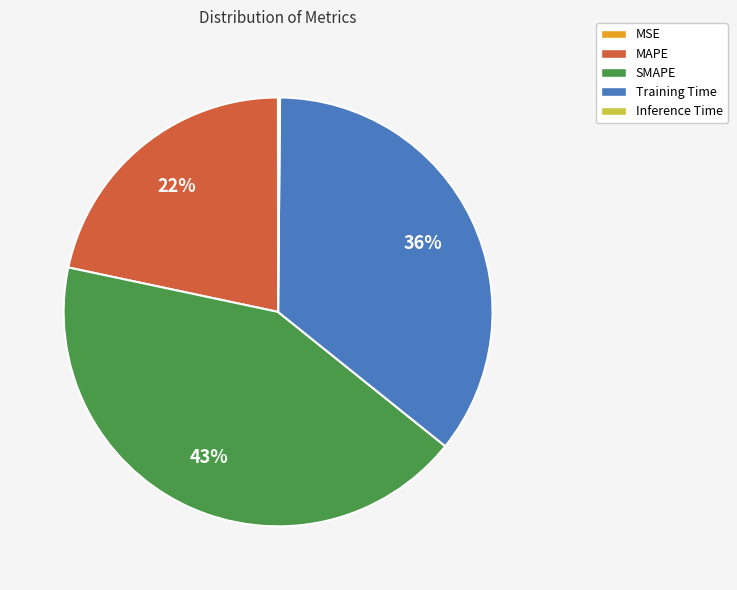

The MAPE slice represents 22% of the pie. True or false?

True